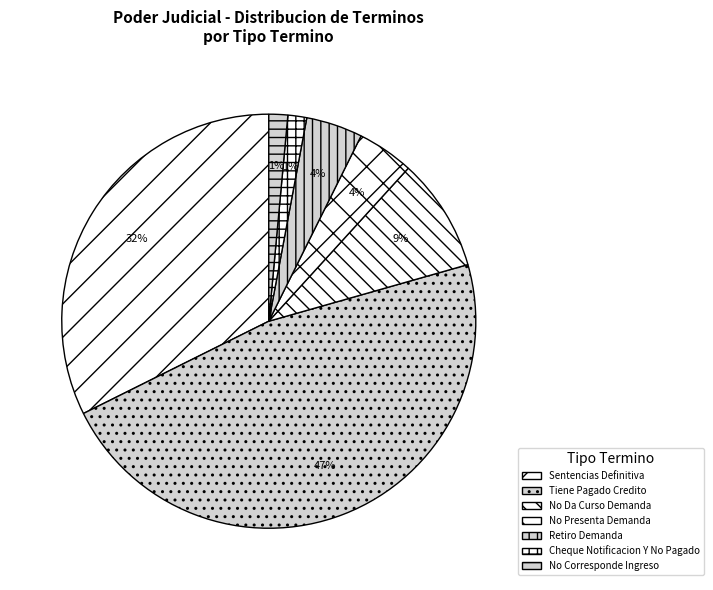

True or false: No Da Curso Demanda accounts for 9% of the total.

True